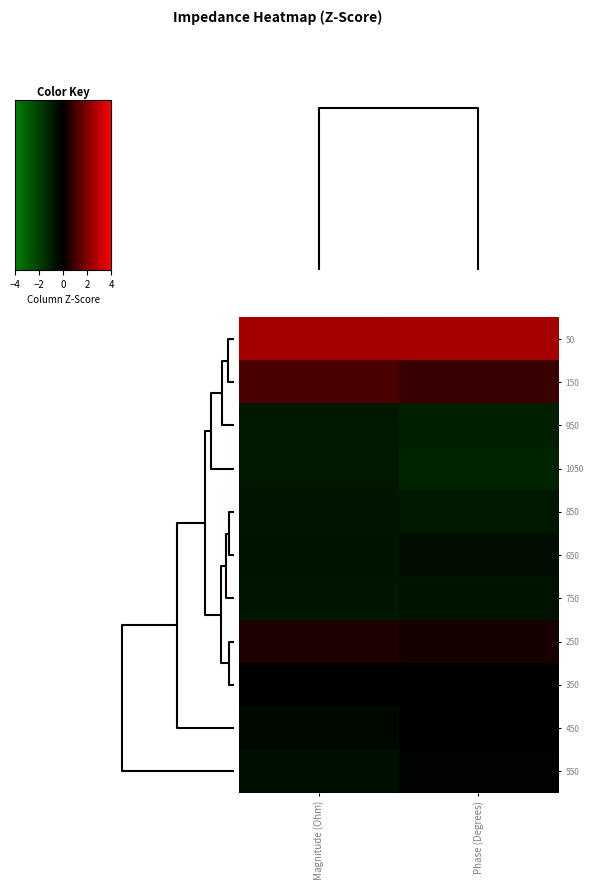

At how many categories does at least one series exceed 1?

2